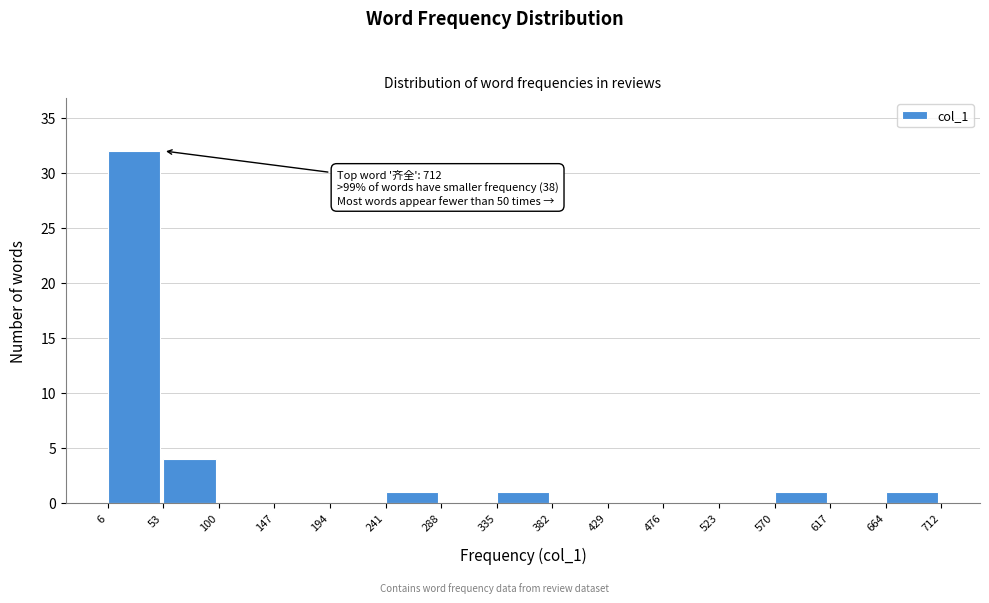

Which range on the x-axis has the tallest bar?

6 to 53